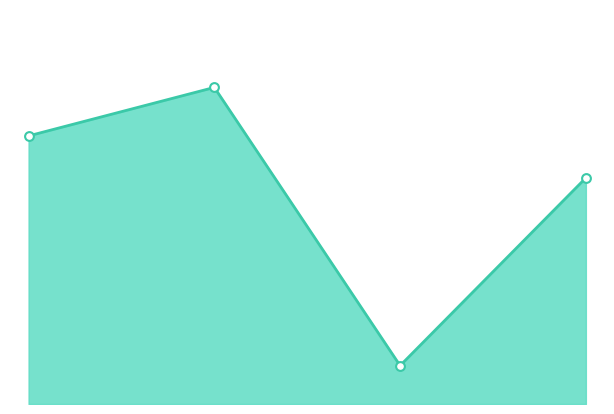

Is the value of prediction_markers at 0.0 greater than the value of prediction_line at 0.0?

No